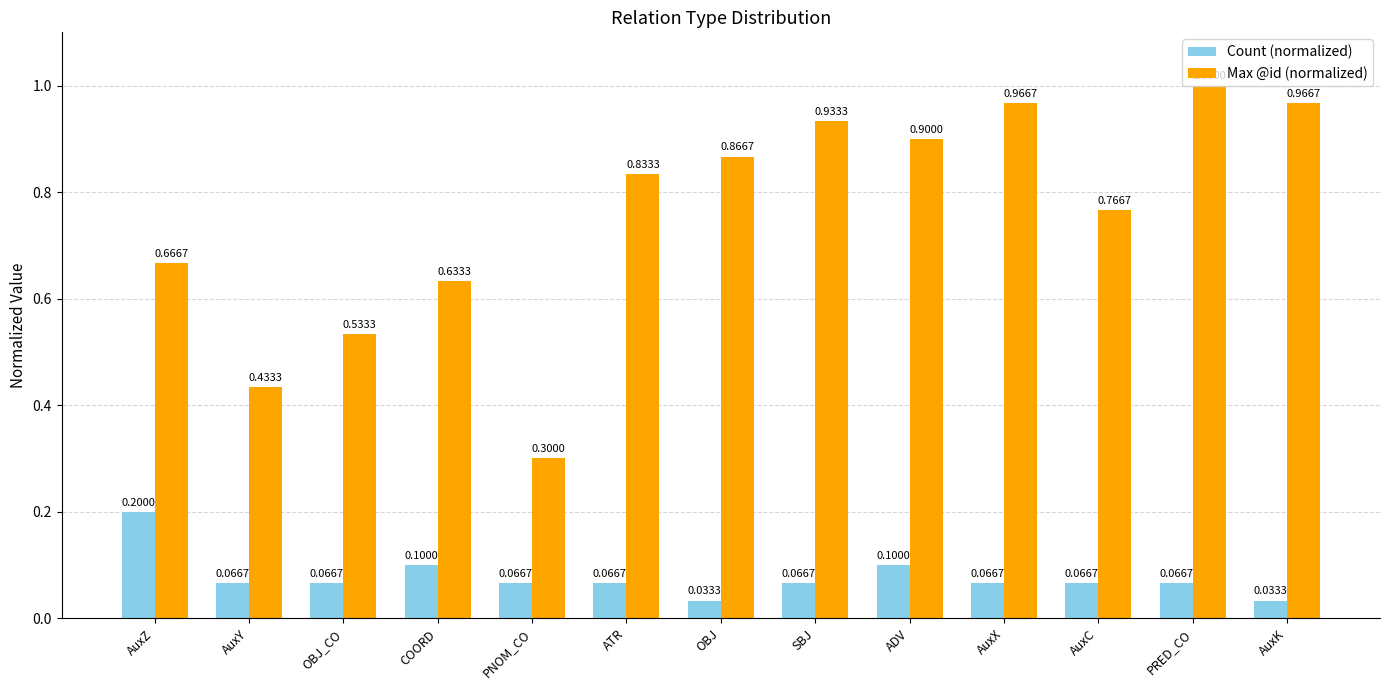

At which label does Count (normalized) reach its peak?

AuxZ